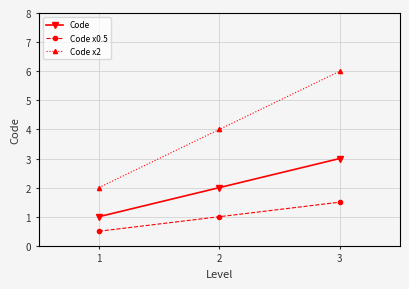

At which category is the sum across all series the highest?

3